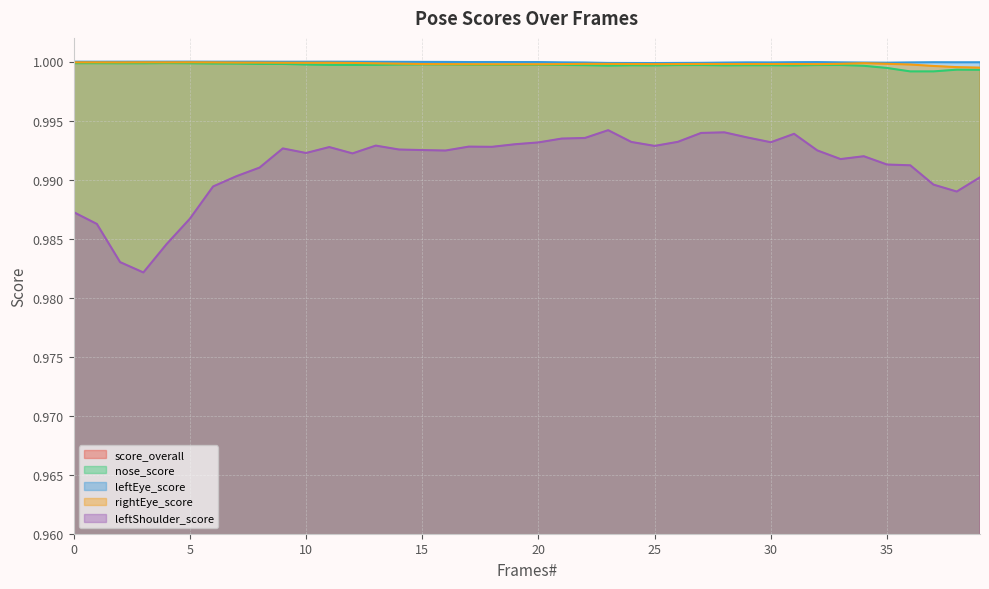

Where is the first local minimum for nose_score?

3